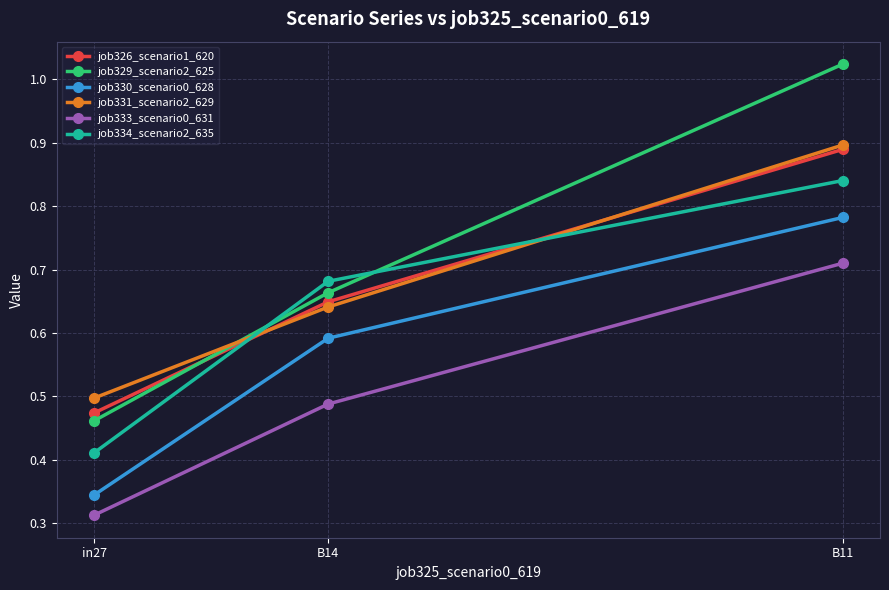

How many job334_scenario2_635 values are between 0 and 1?

3